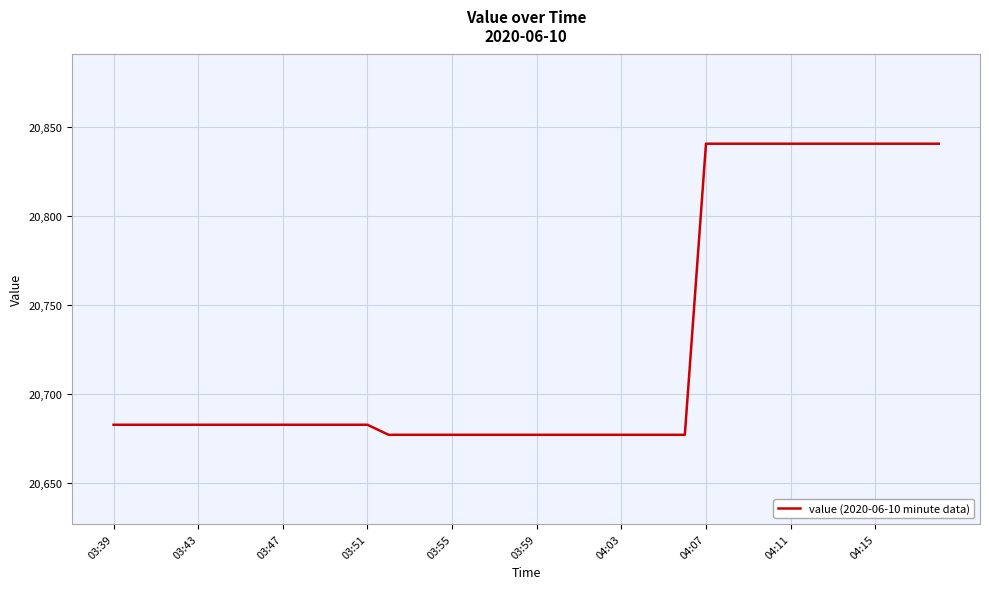

What is the difference between the maximum and minimum values?

163.1